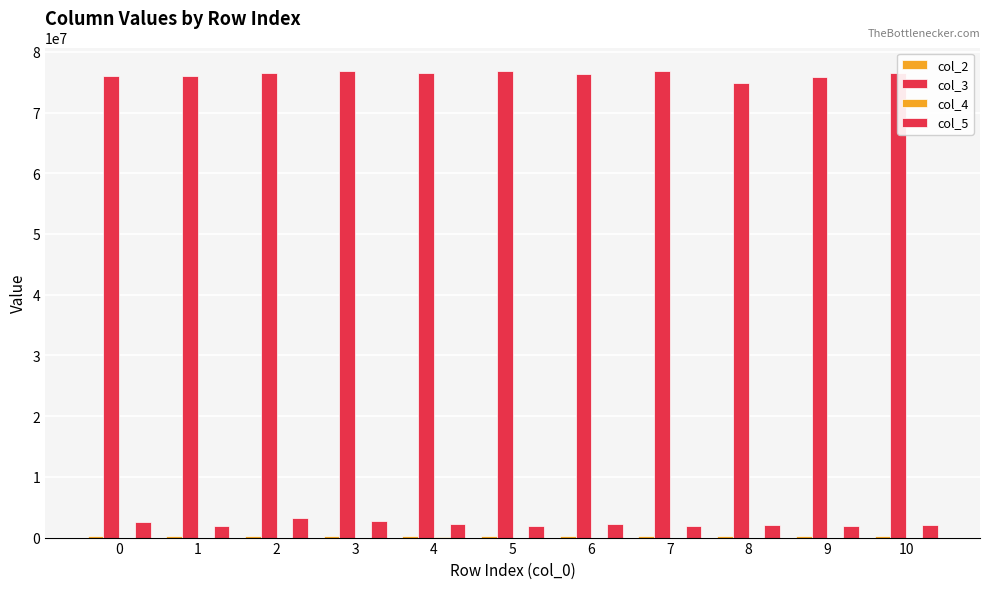

What is the smallest value displayed?

4583